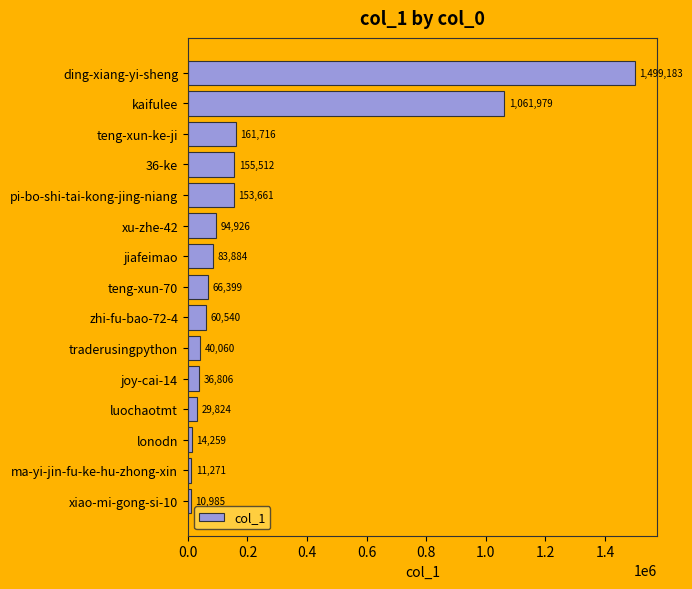

Reading bottom to top, list all the values displayed in this chart.

xiao-mi-gong-si-10=10985	ma-yi-jin-fu-ke-hu-zhong-xin=11271	lonodn=14259	luochaotmt=29824	joy-cai-14=36806	traderusingpython=40060	zhi-fu-bao-72-4=60540	teng-xun-70=66399	jiafeimao=83884	xu-zhe-42=94926	pi-bo-shi-tai-kong-jing-niang=153661	36-ke=155512	teng-xun-ke-ji=161716	kaifulee=1061979	ding-xiang-yi-sheng=1499183